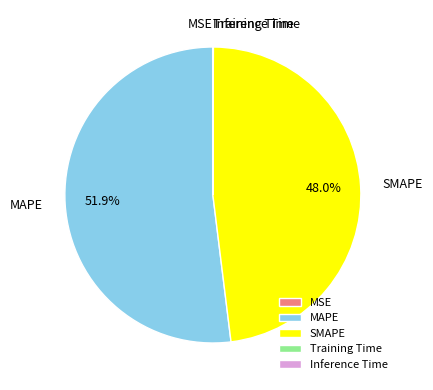

What is the majority slice?

MAPE